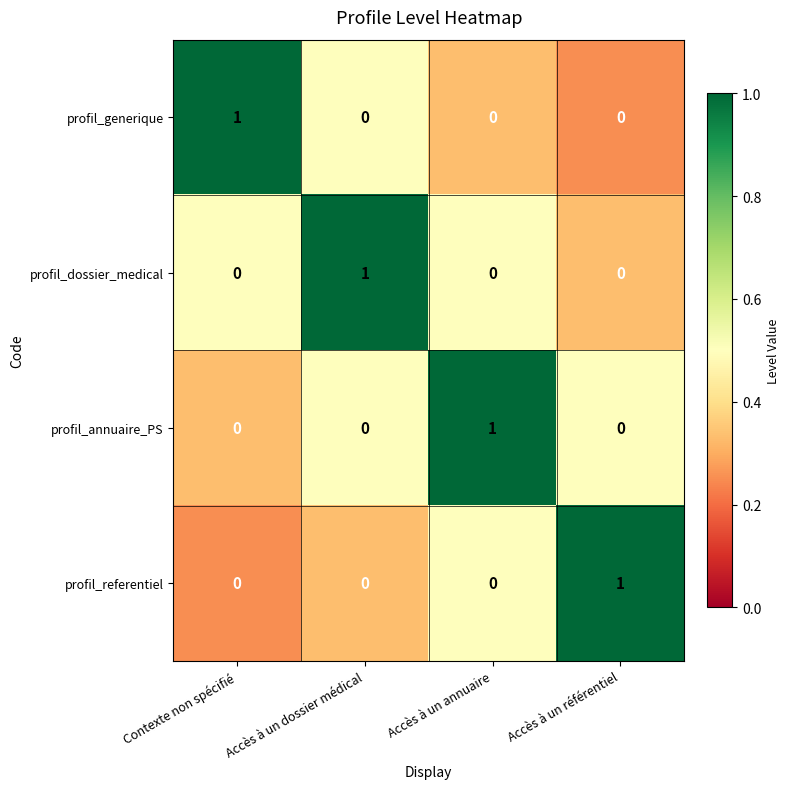

Reading left to right, transcribe all the data shown in this chart.

profil_generique: Contexte non spécifié=1	Accès à un dossier médical=0	Accès à un annuaire=0	Accès à un référentiel=0
profil_dossier_medical: Contexte non spécifié=0	Accès à un dossier médical=1	Accès à un annuaire=0	Accès à un référentiel=0
profil_annuaire_PS: Contexte non spécifié=0	Accès à un dossier médical=0	Accès à un annuaire=1	Accès à un référentiel=0
profil_referentiel: Contexte non spécifié=0	Accès à un dossier médical=0	Accès à un annuaire=0	Accès à un référentiel=1